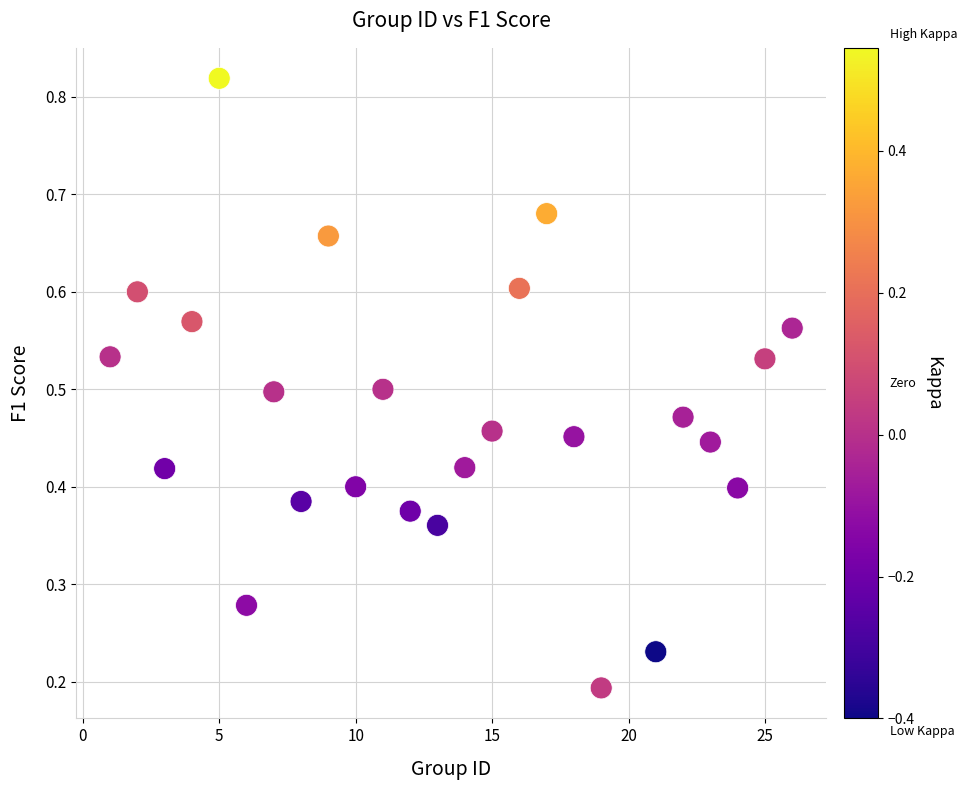

What is the range of X values (max minus min)?

25.0